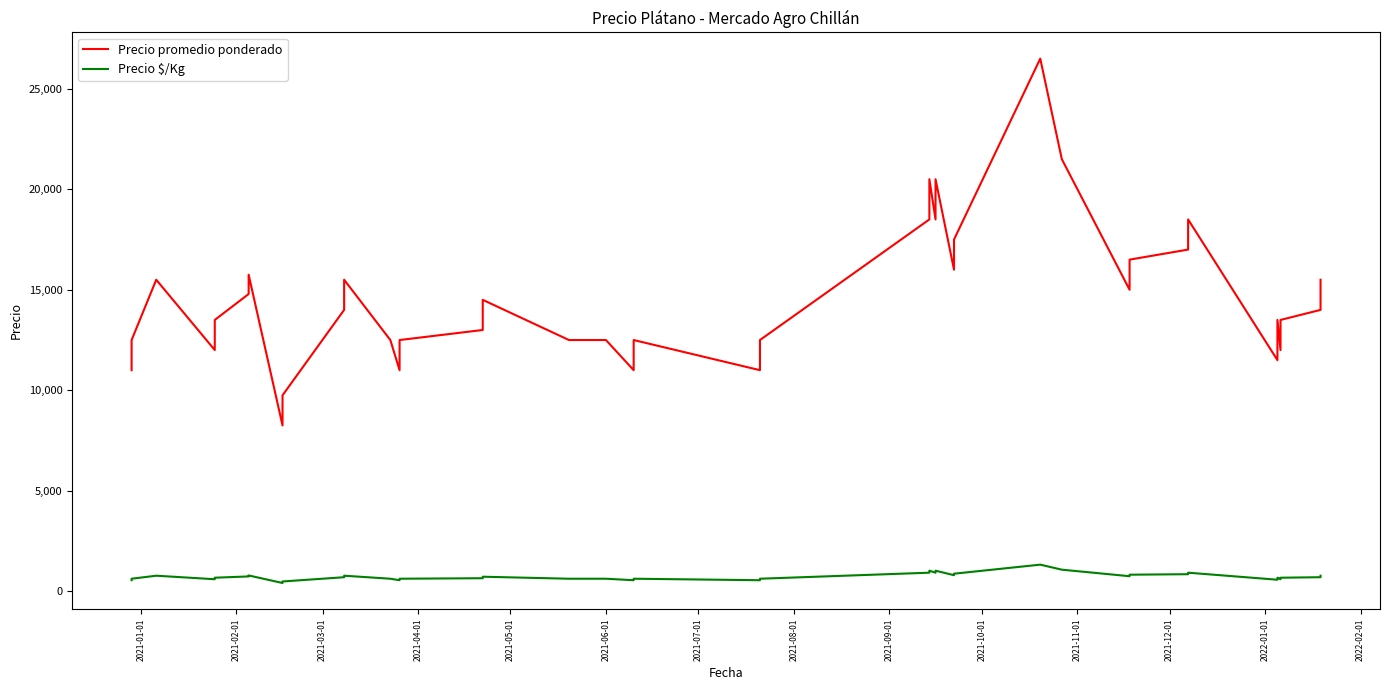

True or false: Precio promedio ponderado and Precio $/Kg intersect in this chart.

False